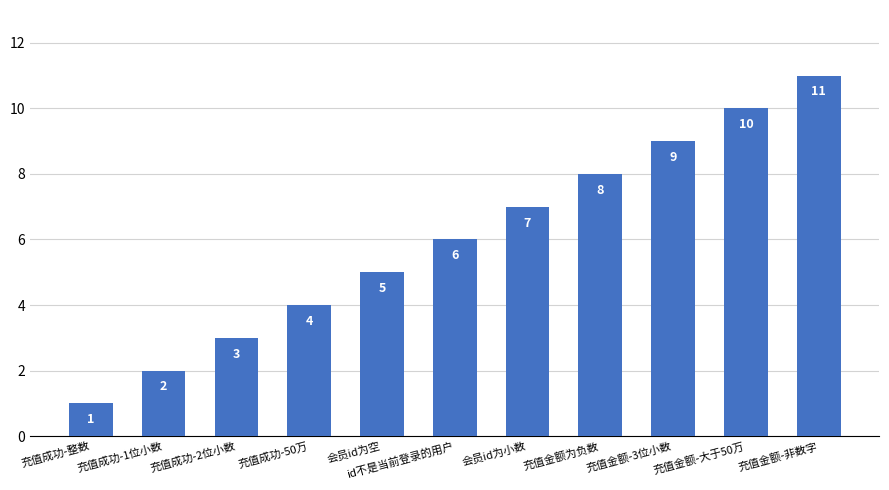

Rank the categories by value from highest to lowest.

充值金额-非数字, 充值金额-大于50万, 充值金额-3位小数, 充值金额为负数, 会员id为小数, id不是当前登录的用户, 会员id为空, 充值成功-50万, 充值成功-2位小数, 充值成功-1位小数, 充值成功-整数